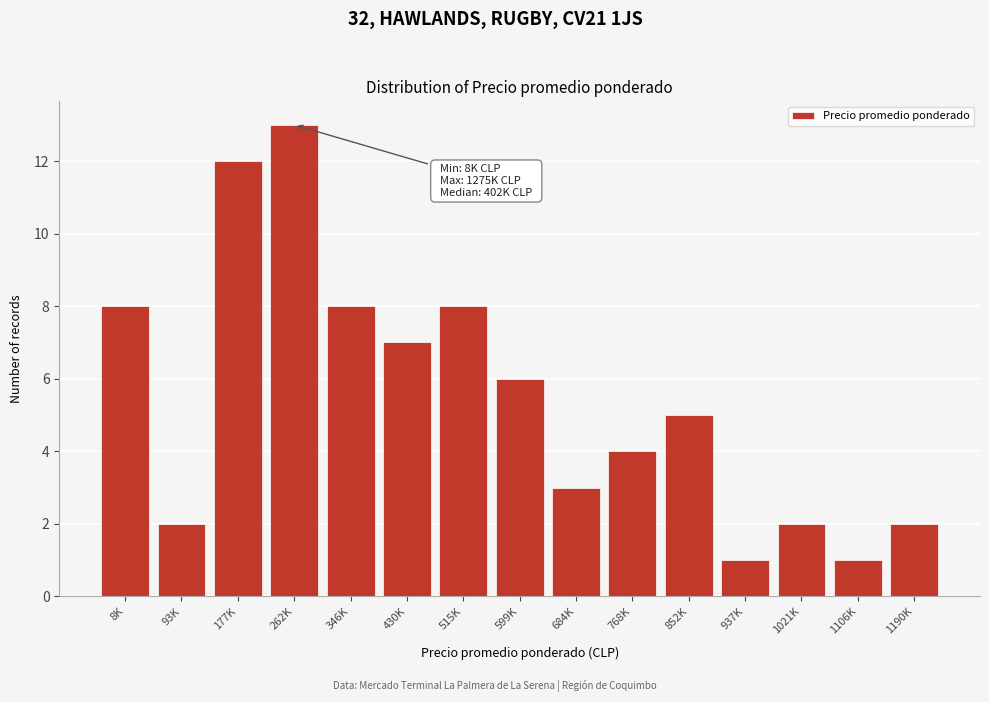

Reading left to right, extract all data points from this chart.

8	2	12	13	8	7	8	6	3	4	5	1	2	1	2